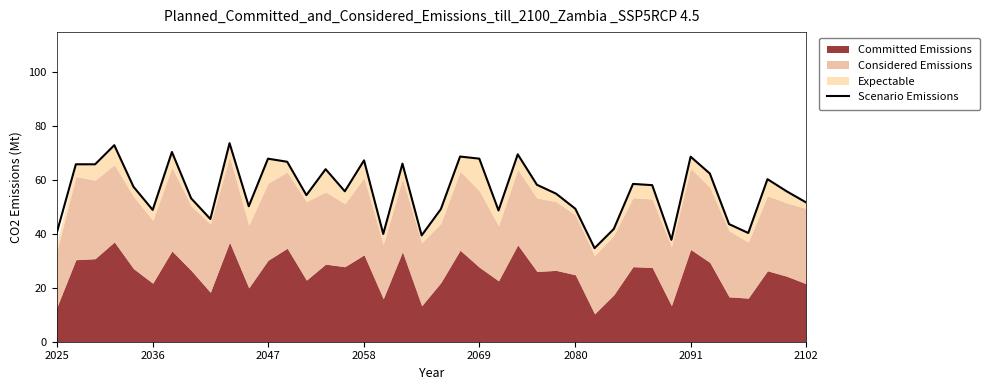

What is the difference between the maximum and second lowest values?

35.9